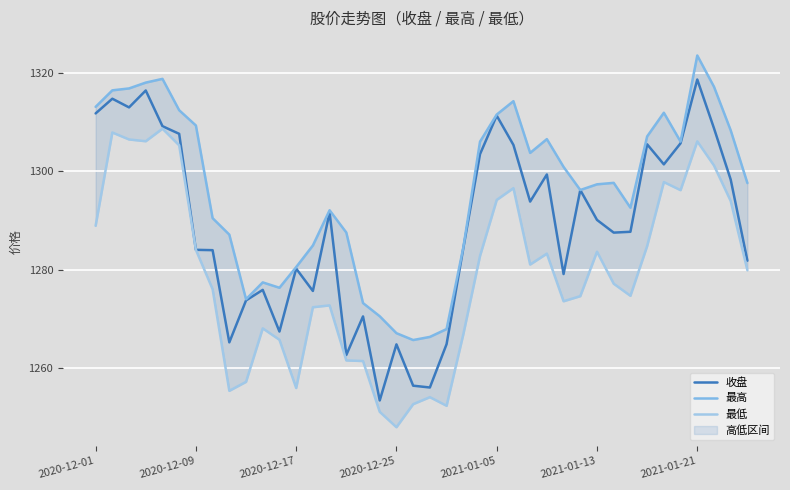

What is the lowest value of the 收盘 series?

1253.3